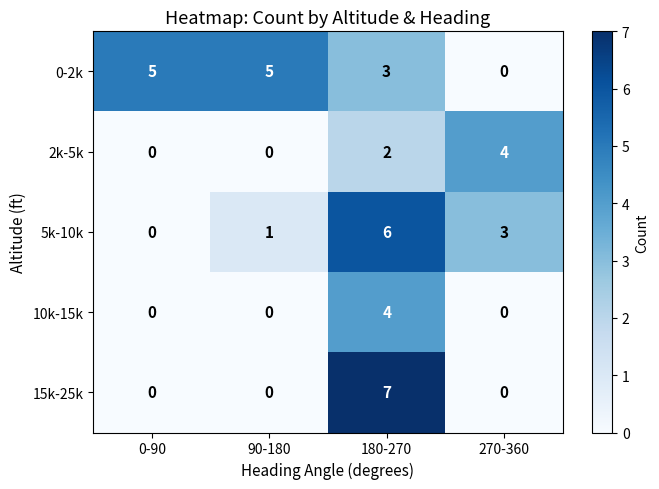

Which series has the widest spread of values?

15k-25k